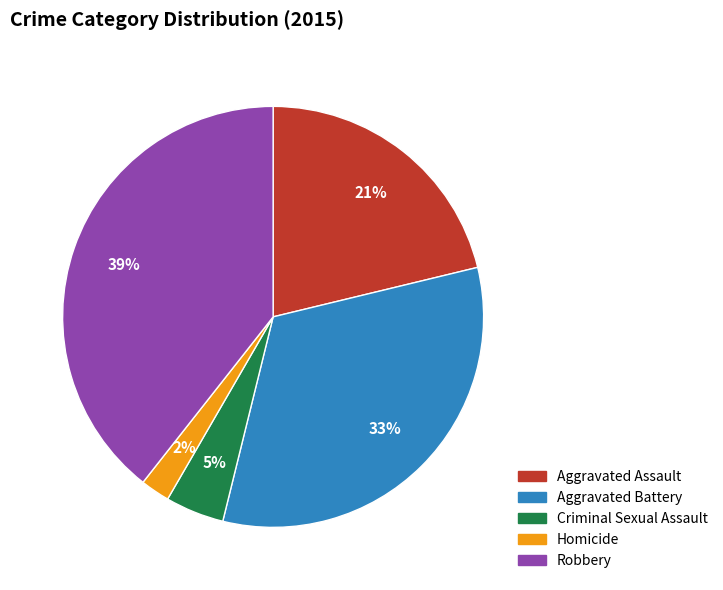

How many segments does this pie chart have?

5